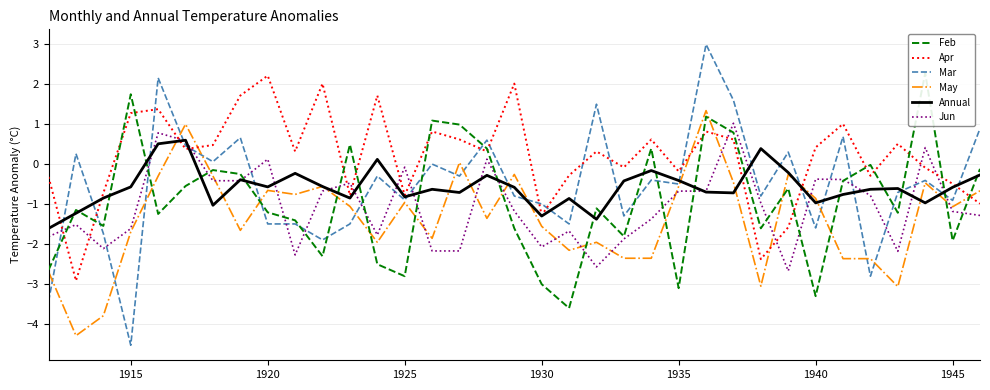

The value of Jun at 1940 is -0.4. True or false?

True